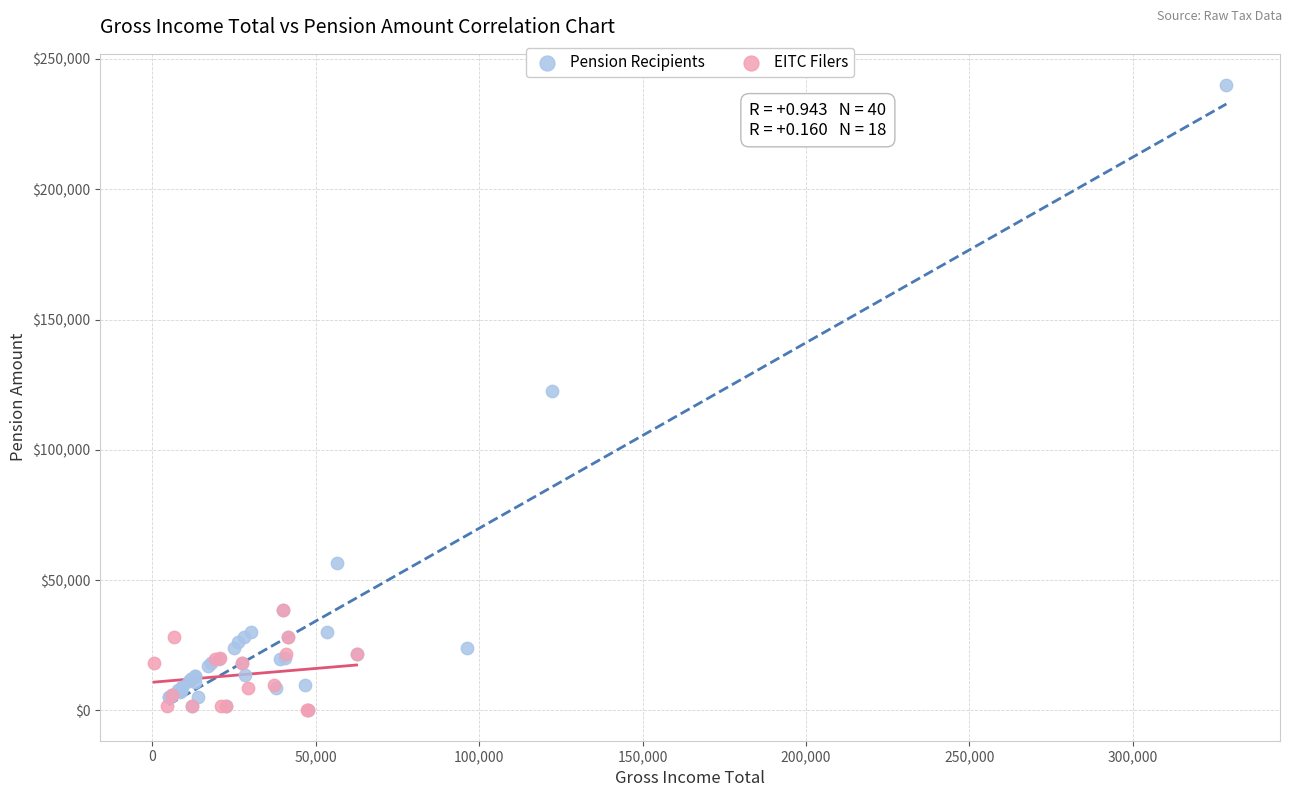

Which series has the largest Y range (max minus min)?

Pension Recipients